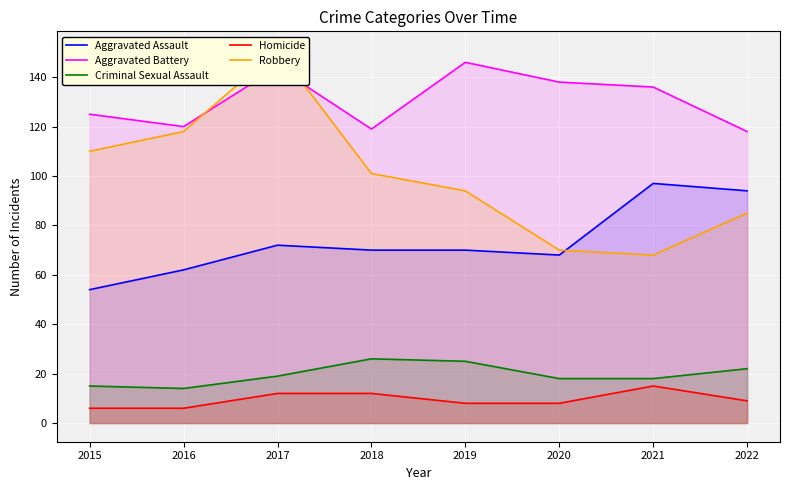

Reading left to right, what are all the values shown in this chart?

Aggravated Assault: 54	62	72	70	70	68	97	94
Aggravated Battery: 125	120	144	119	146	138	136	118
Criminal Sexual Assault: 15	14	19	26	25	18	18	22
Homicide: 6	6	12	12	8	8	15	9
Robbery: 110	118	151	101	94	70	68	85